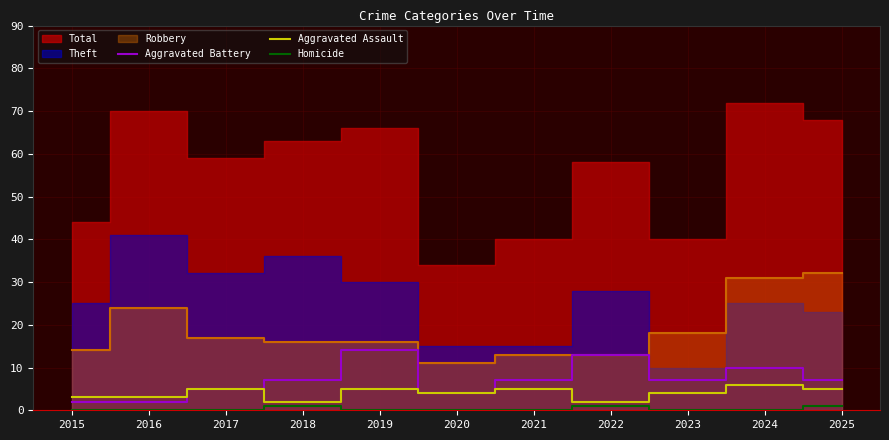

True or false: Homicide and Aggravated Assault cross at least once.

False